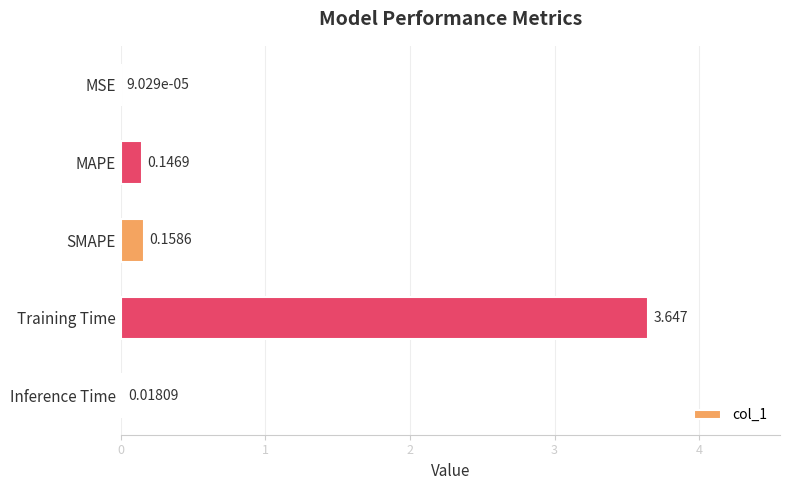

How many distinct data groups are displayed?

1